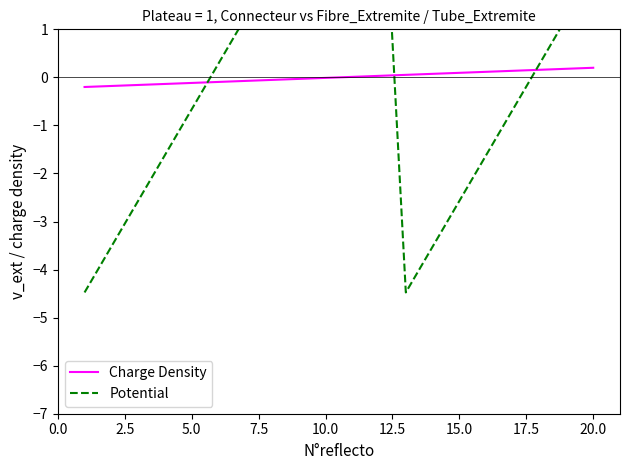

Is it true that Charge Density equals -0.0 at 10.0?

True